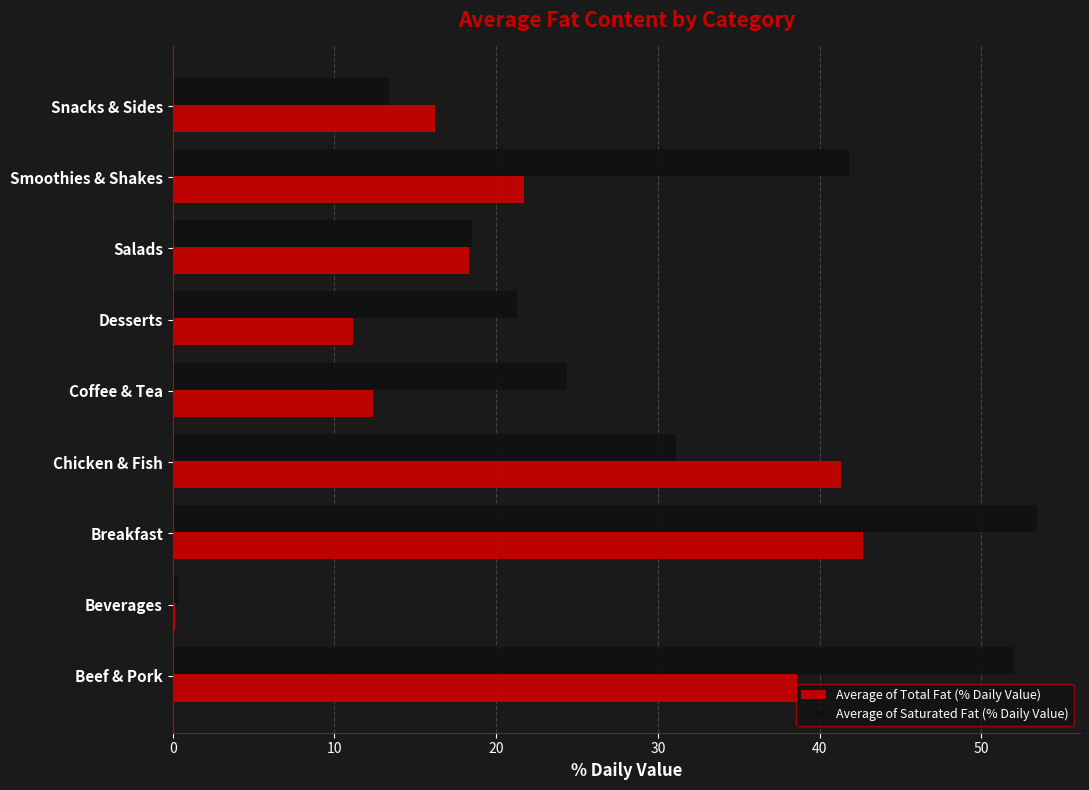

What is the greatest value displayed?

53.4